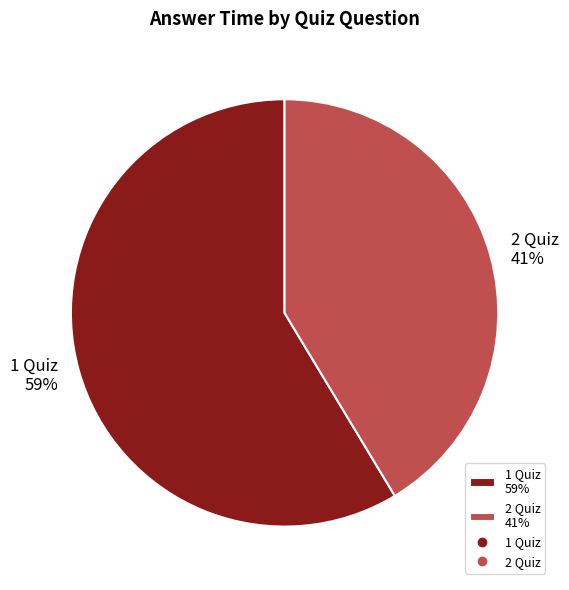

Is 1 Quiz 59% the majority of the pie?

Yes